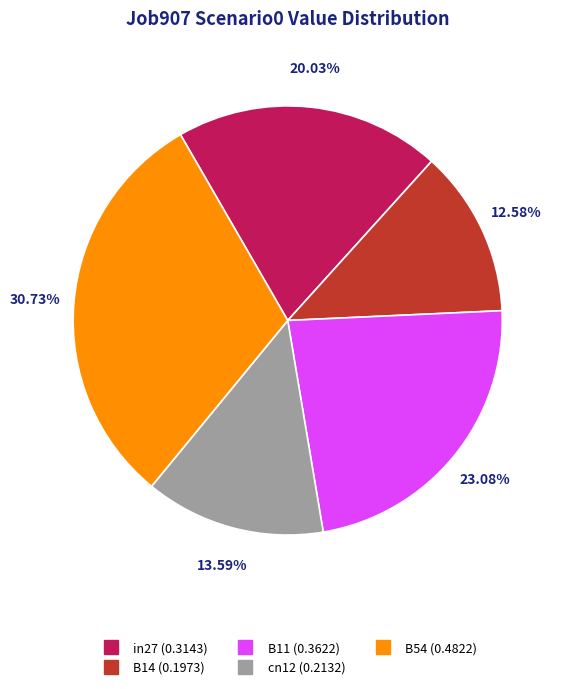

Combined, what portion of the pie is cn12 and B14?

26.2%